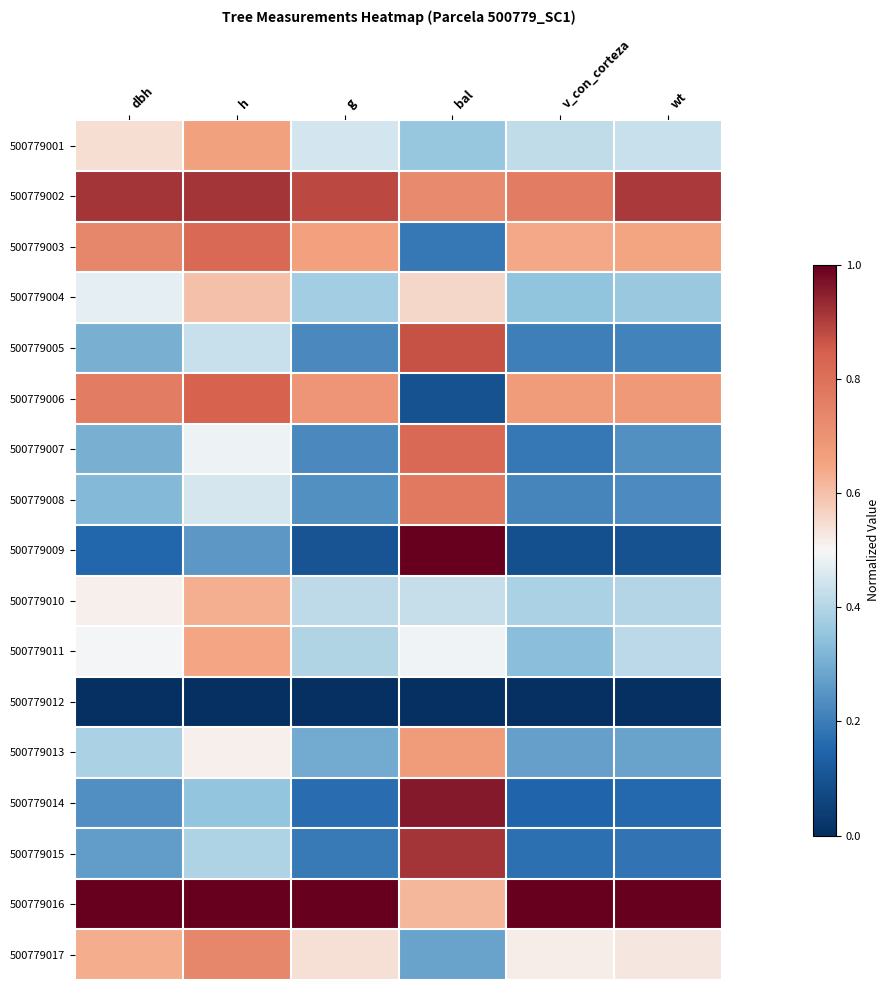

Reading left to right, list all the values displayed in this chart.

500779001: dbh=0.5	h=0.7	g=0.4	bal=0.4	v_con_corteza=0.4	wt=0.4
500779002: dbh=0.9	h=0.9	g=0.9	bal=0.7	v_con_corteza=0.8	wt=0.9
500779003: dbh=0.7	h=0.8	g=0.7	bal=0.2	v_con_corteza=0.6	wt=0.6
500779004: dbh=0.5	h=0.6	g=0.4	bal=0.6	v_con_corteza=0.4	wt=0.4
500779005: dbh=0.3	h=0.4	g=0.2	bal=0.9	v_con_corteza=0.2	wt=0.2
500779006: dbh=0.8	h=0.8	g=0.7	bal=0.1	v_con_corteza=0.7	wt=0.7
500779007: dbh=0.3	h=0.5	g=0.2	bal=0.8	v_con_corteza=0.2	wt=0.2
500779008: dbh=0.3	h=0.5	g=0.2	bal=0.8	v_con_corteza=0.2	wt=0.2
500779009: dbh=0.2	h=0.3	g=0.1	bal=1.0	v_con_corteza=0.1	wt=0.1
500779010: dbh=0.5	h=0.6	g=0.4	bal=0.4	v_con_corteza=0.4	wt=0.4
500779011: dbh=0.5	h=0.6	g=0.4	bal=0.5	v_con_corteza=0.3	wt=0.4
500779012: dbh=0.0	h=0.0	g=0.0	bal=0.0	v_con_corteza=0.0	wt=0.0
500779013: dbh=0.4	h=0.5	g=0.3	bal=0.7	v_con_corteza=0.3	wt=0.3
500779014: dbh=0.2	h=0.4	g=0.2	bal=1.0	v_con_corteza=0.1	wt=0.2
500779015: dbh=0.3	h=0.4	g=0.2	bal=0.9	v_con_corteza=0.2	wt=0.2
500779016: dbh=1.0	h=1.0	g=1.0	bal=0.6	v_con_corteza=1.0	wt=1.0
500779017: dbh=0.6	h=0.7	g=0.5	bal=0.3	v_con_corteza=0.5	wt=0.5